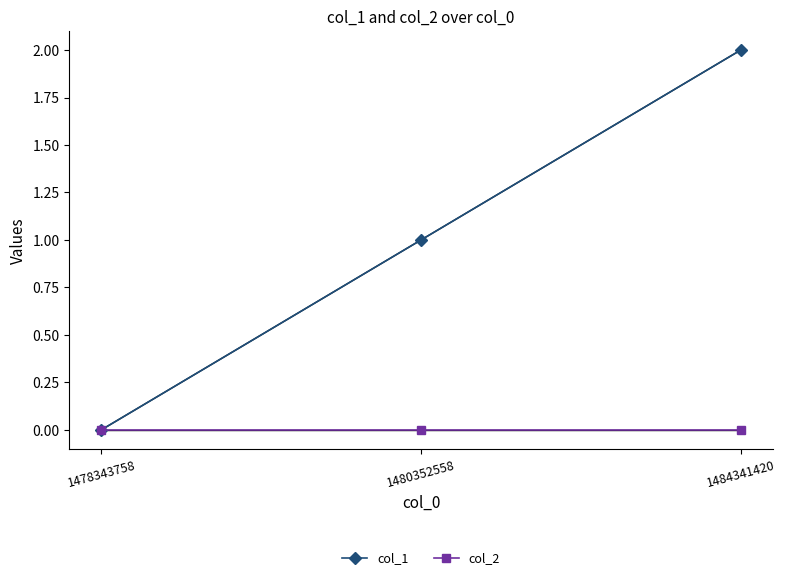

What is the spread (max minus min) of values at 1480352558?

1